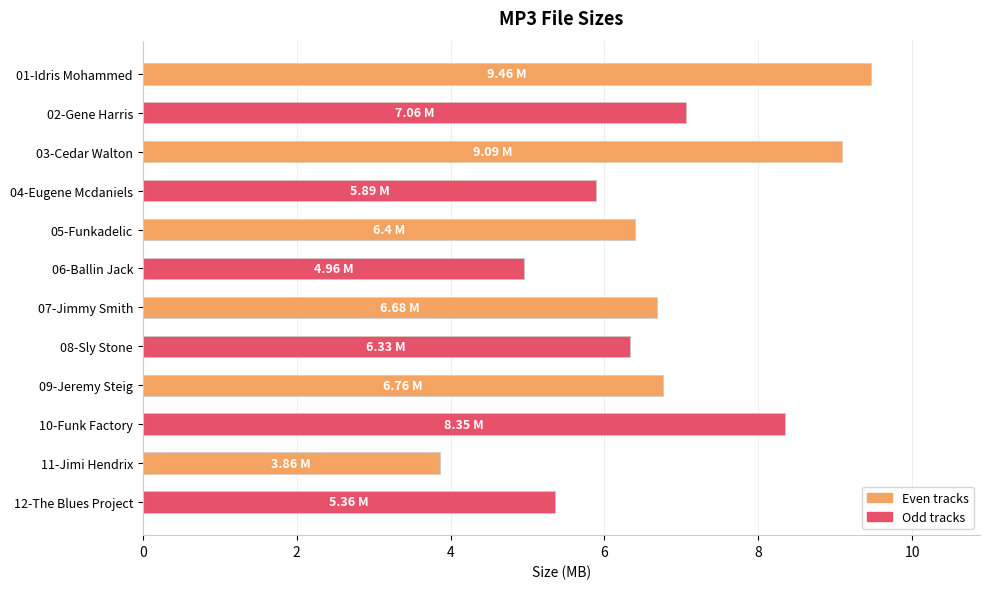

What is the sum of all values?

80.2